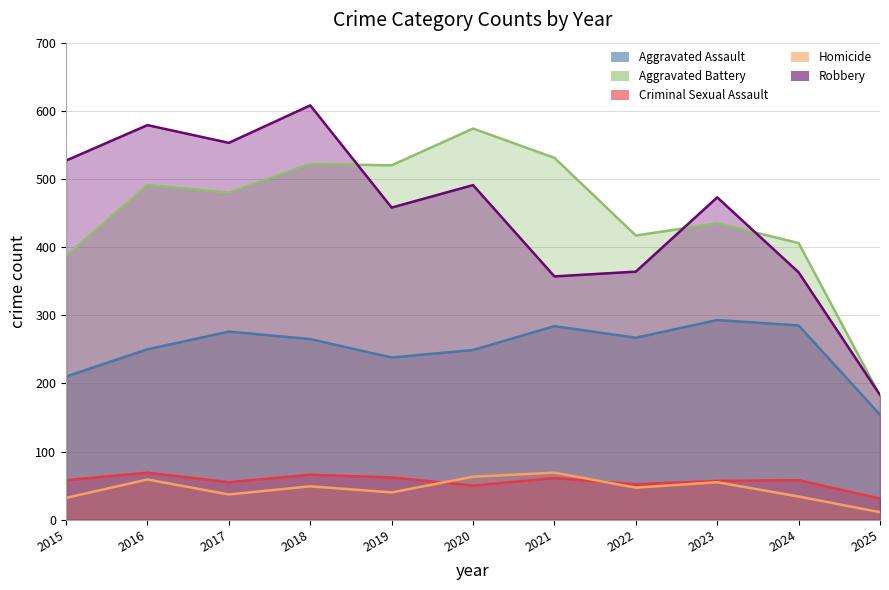

Which series has the widest spread of values?

Robbery